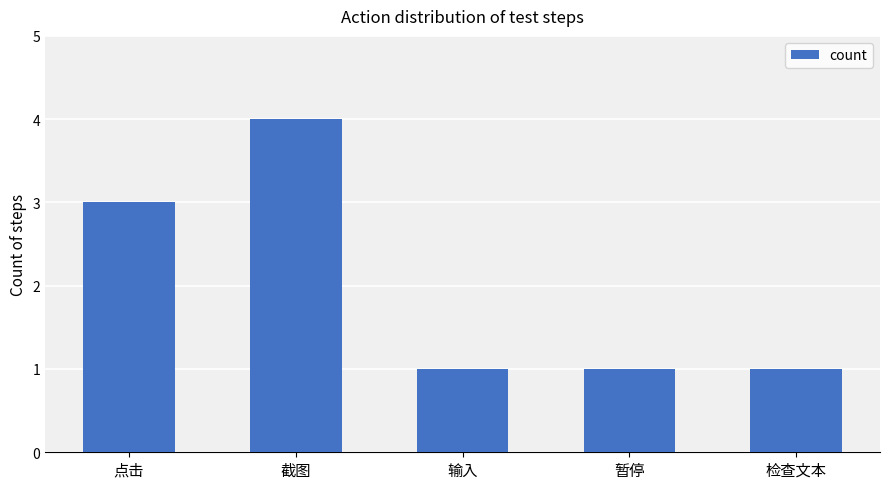

Which has a higher value, 点击 or 截图?

截图